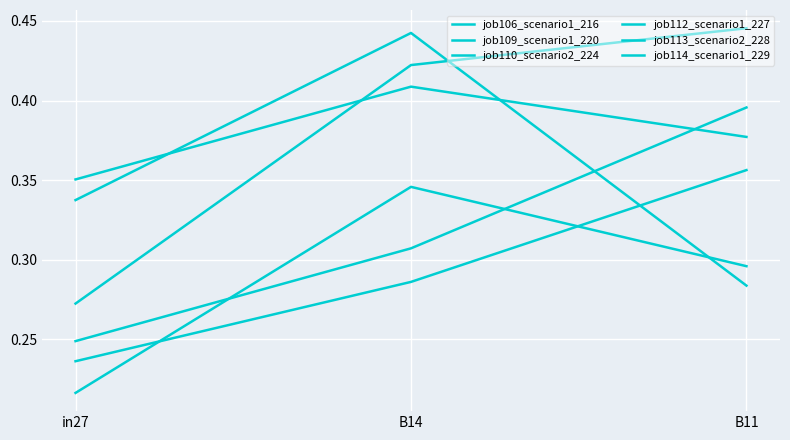

Which has a higher value, B11 or B14?

B14